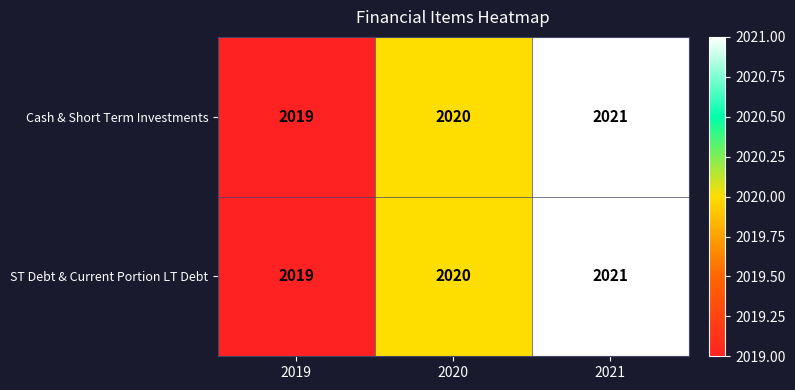

What is the total value across all series at 2019?

4038